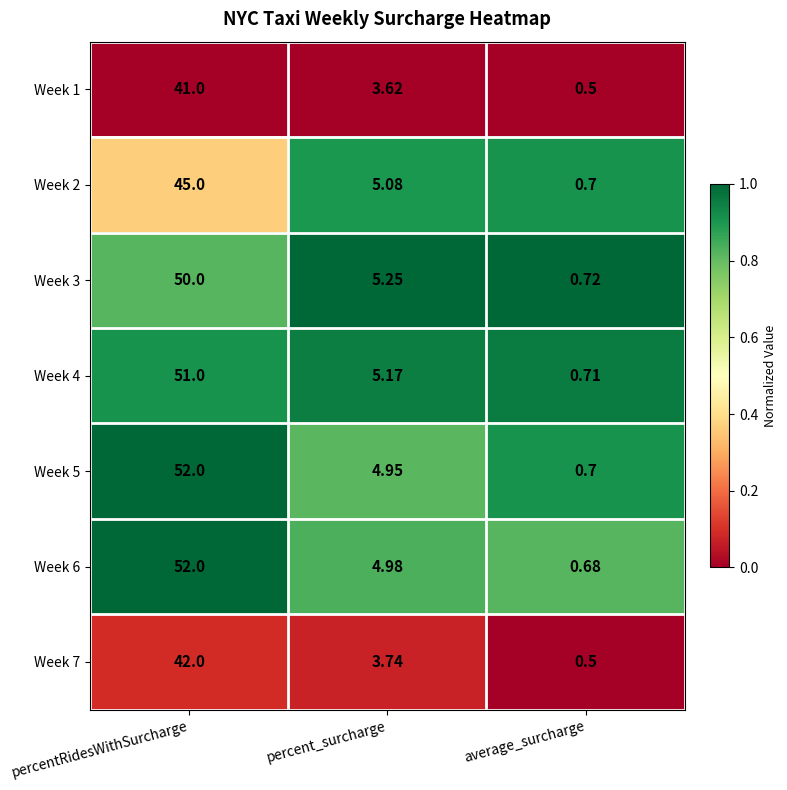

Rank the categories by Week 6 value from highest to lowest.

percentRidesWithSurcharge, percent_surcharge, average_surcharge